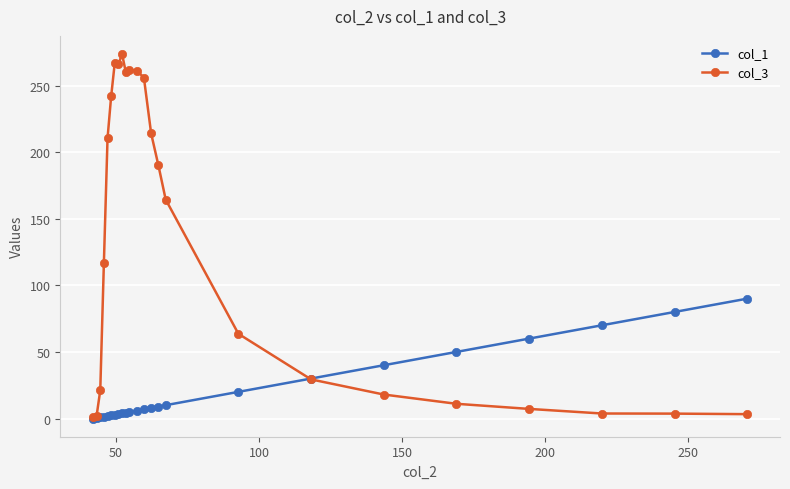

True or false: col_3 has more than 0 points higher than both neighbors.

True